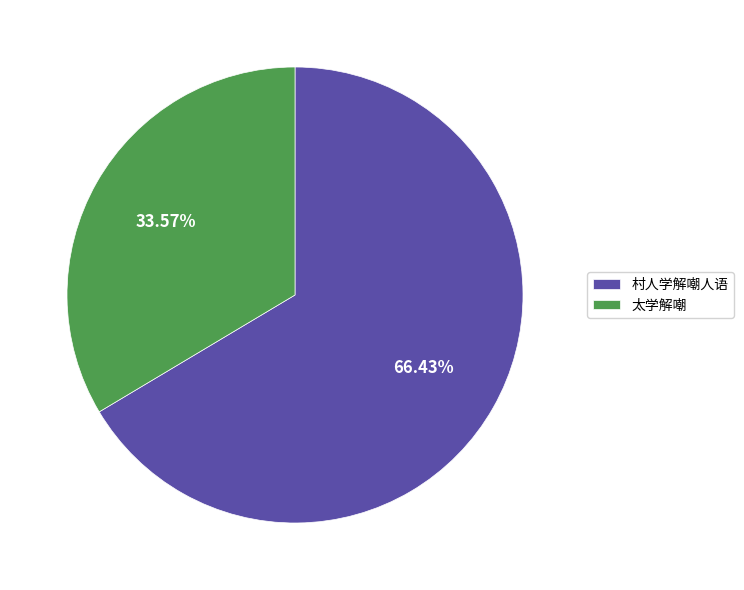

What percentage do 村人学解嘲人语 and 太学解嘲 together represent?

100.0%